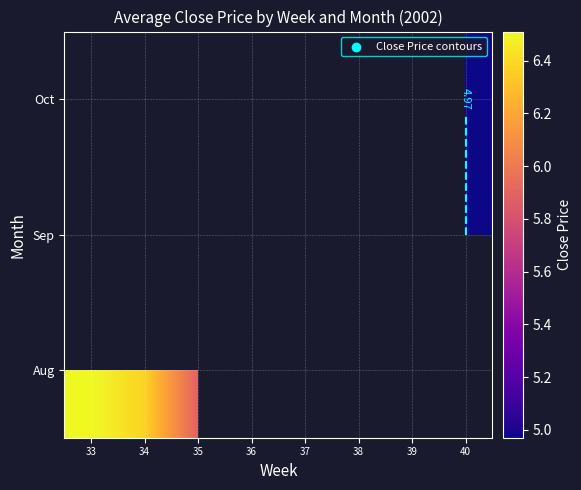

Which category has the highest value across all series?

33